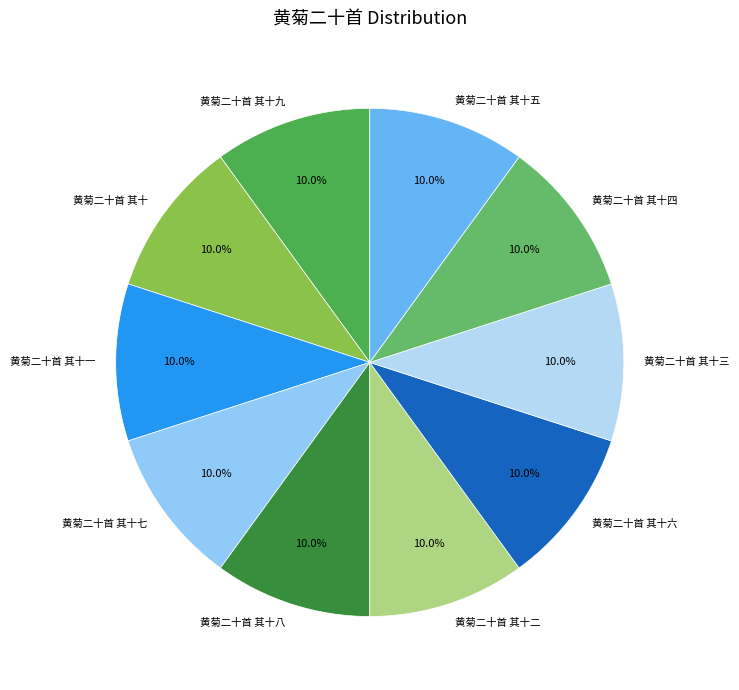

Approximately how many times larger is the value at 黄菊二十首 其十九 compared to 黄菊二十首 其十五?

1.0